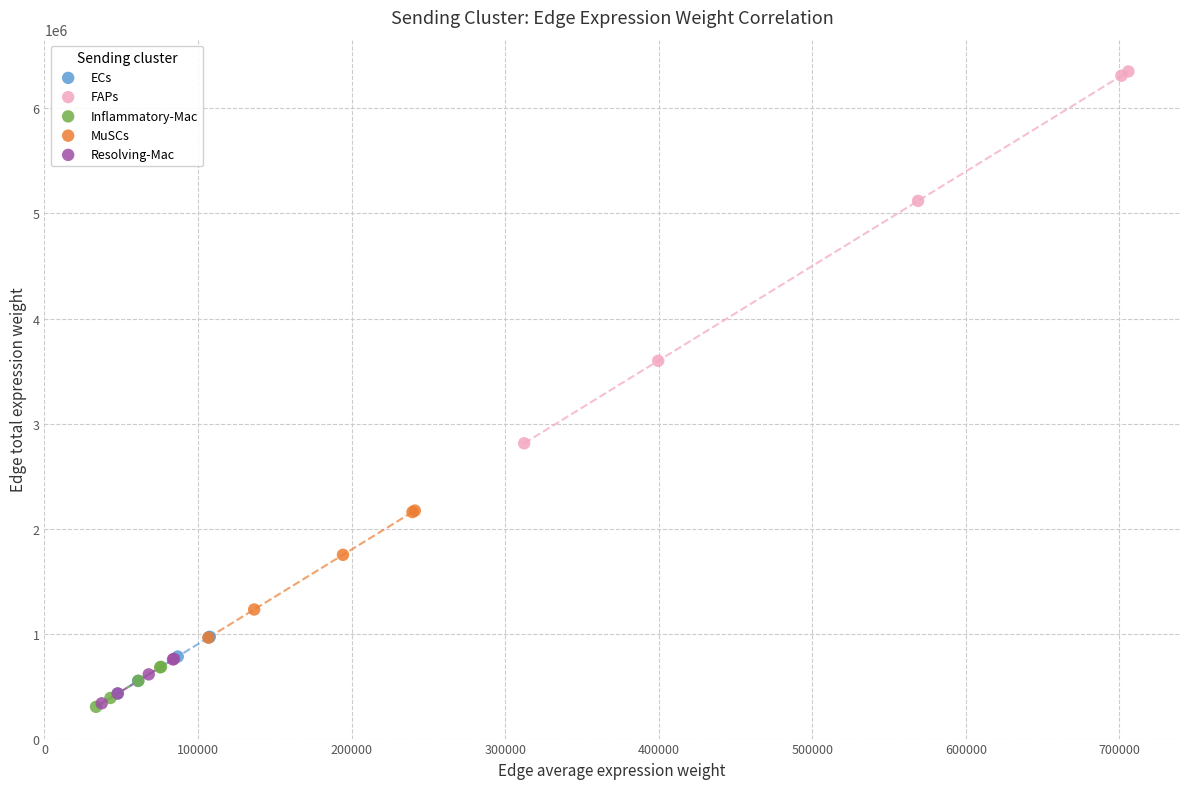

Which series has the largest Y range (max minus min)?

FAPs